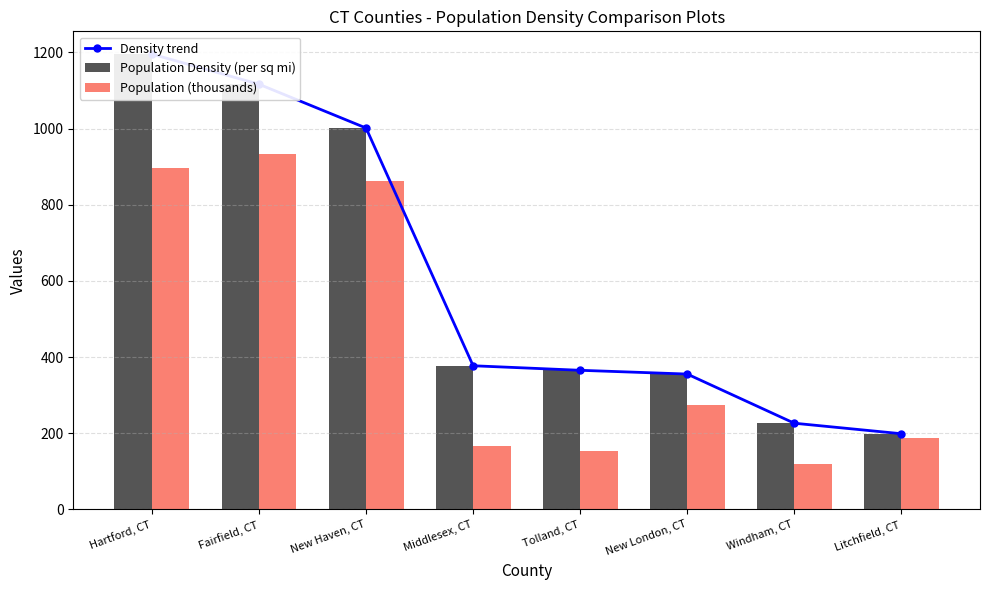

Which series has the largest range (max minus min)?

Density trend